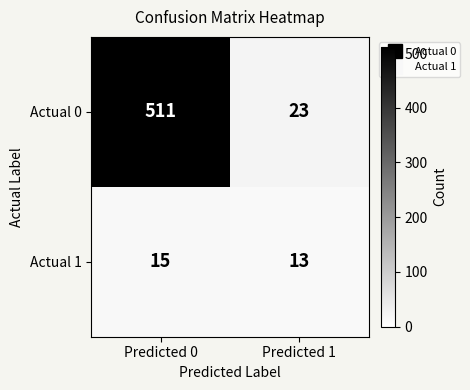

What is the sum of the Actual 1 values at Predicted 1 and Predicted 0?

28